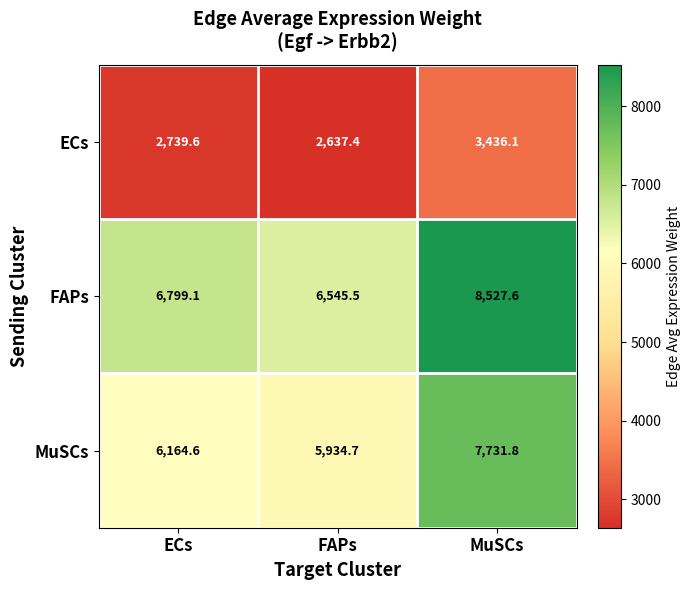

Rank the series by their average value, from highest to lowest.

FAPs, MuSCs, ECs